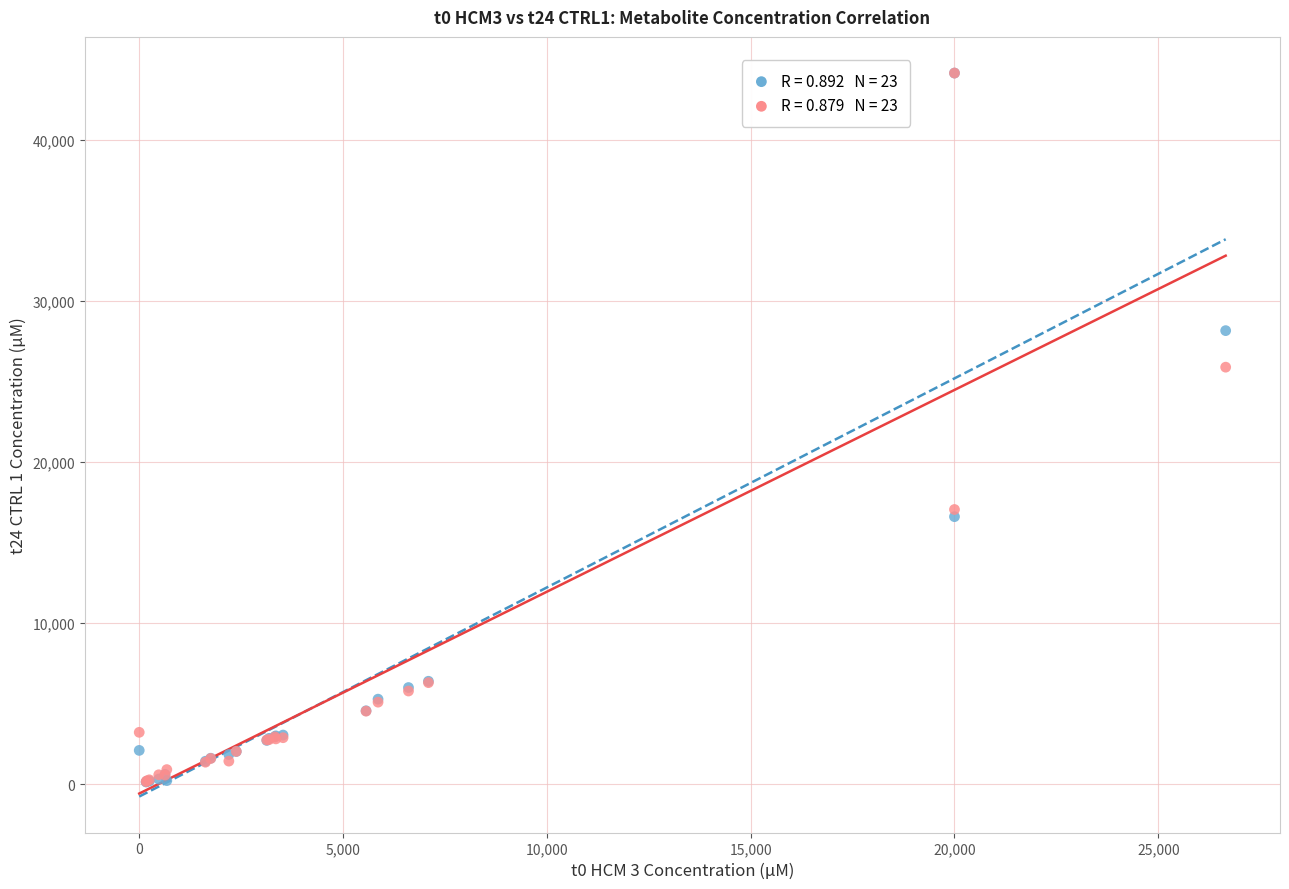

Across all series, what Y value is closest to 22148?

25897.1